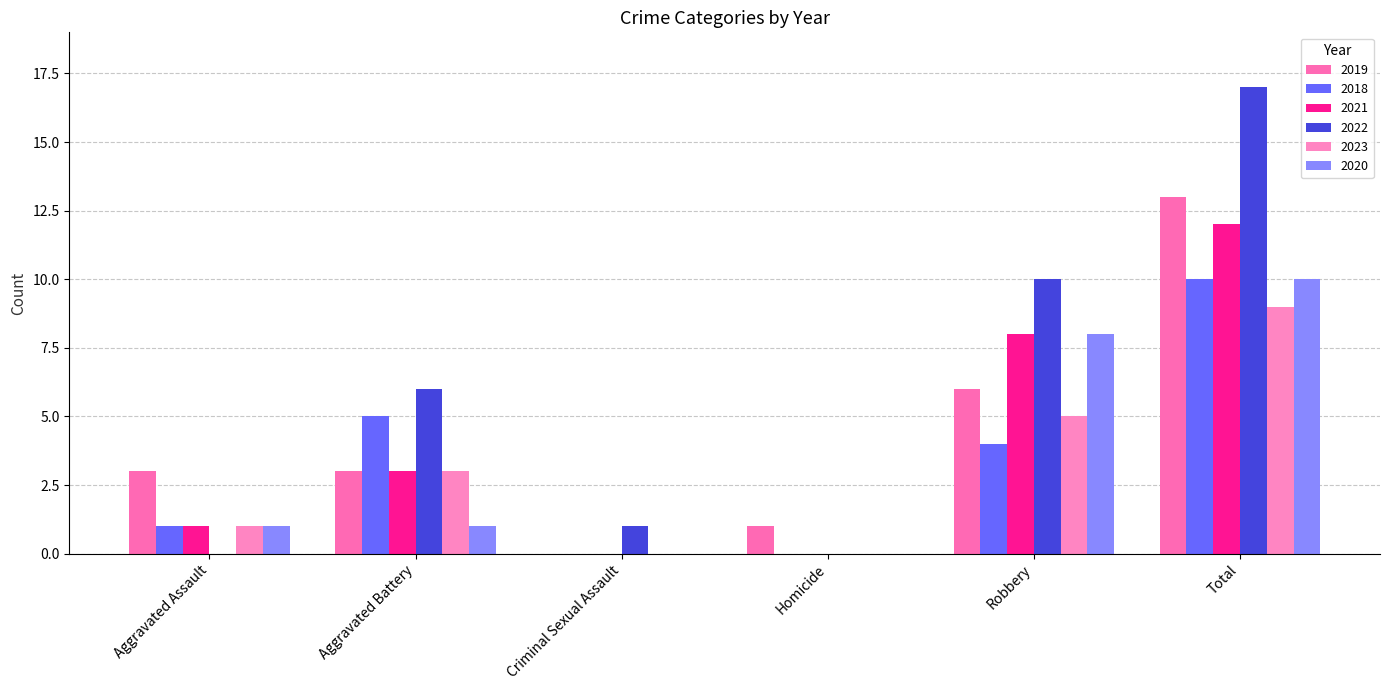

The 2022 series shows 10 at Robbery. True or false?

True